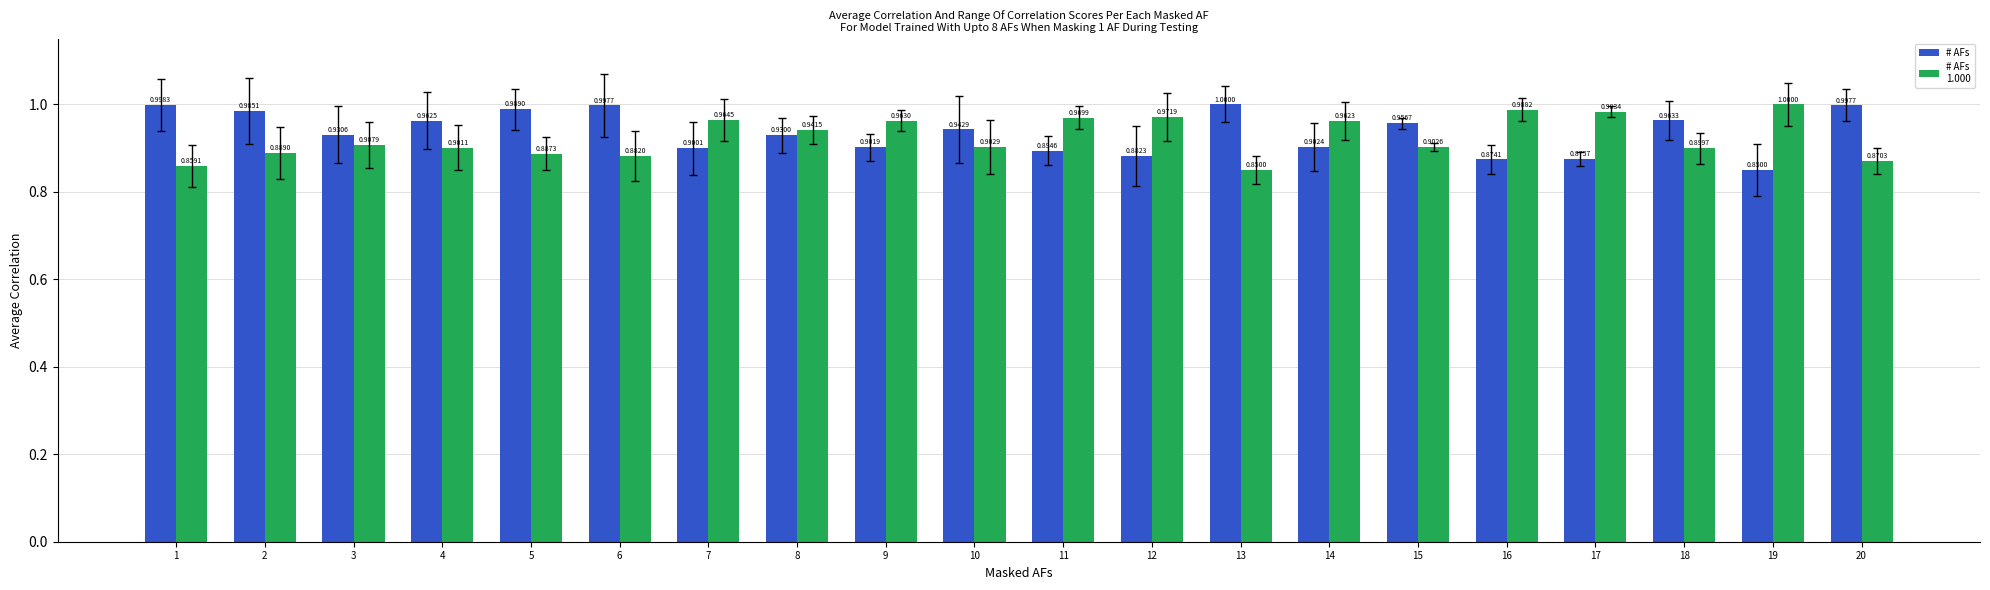

Reading right to left, transcribe all the data shown in this chart.

col_1: 1.0	0.8	1.0	0.9	0.9	1.0	0.9	1.0	0.9	0.9	0.9	0.9	0.9	0.9	1.0	1.0	1.0	0.9	1.0	1.0
col_2: 0.9	1.0	0.9	1.0	1.0	0.9	1.0	0.8	1.0	1.0	0.9	1.0	0.9	1.0	0.9	0.9	0.9	0.9	0.9	0.9